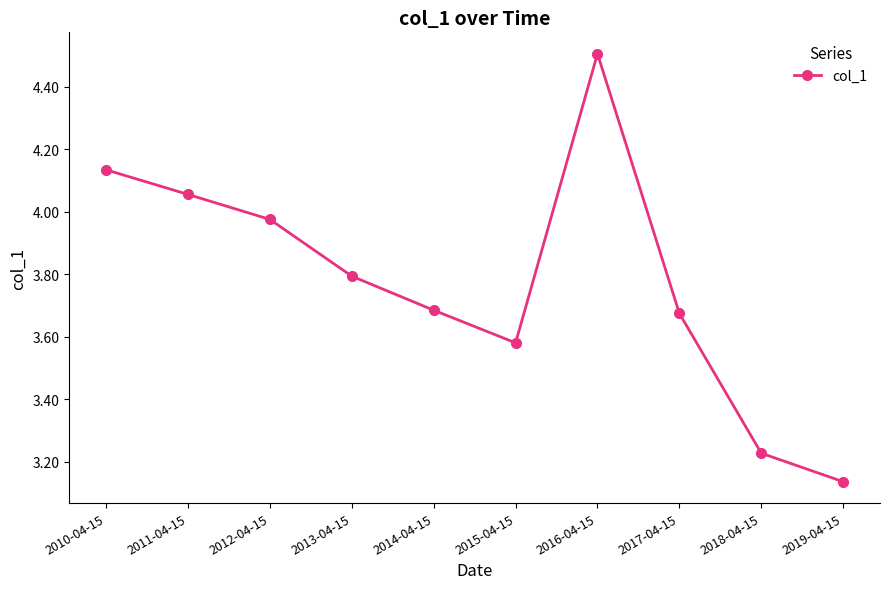

Does the chart display data point markers on the line(s)?

Yes